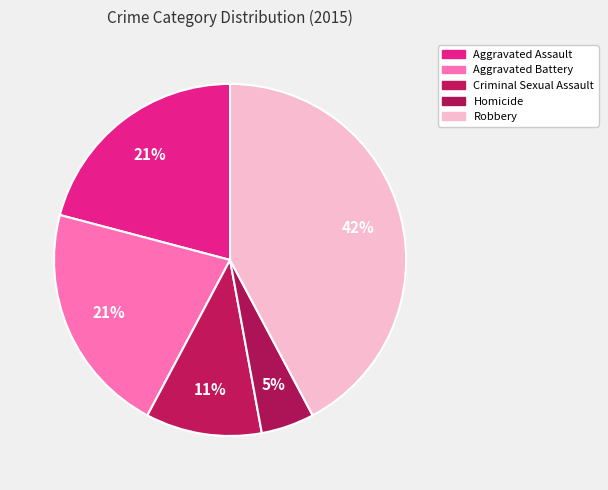

Is Robbery the majority of the pie?

No